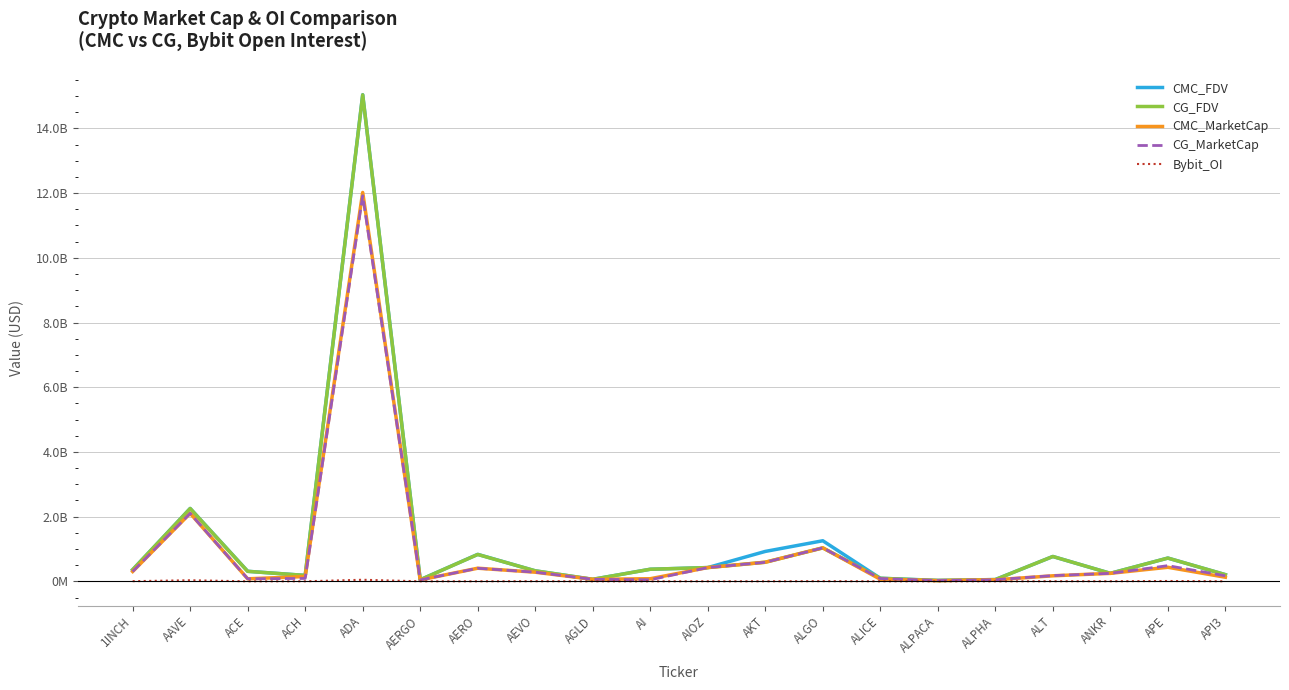

How many intersections are there between CG_MarketCap and CMC_FDV?

2